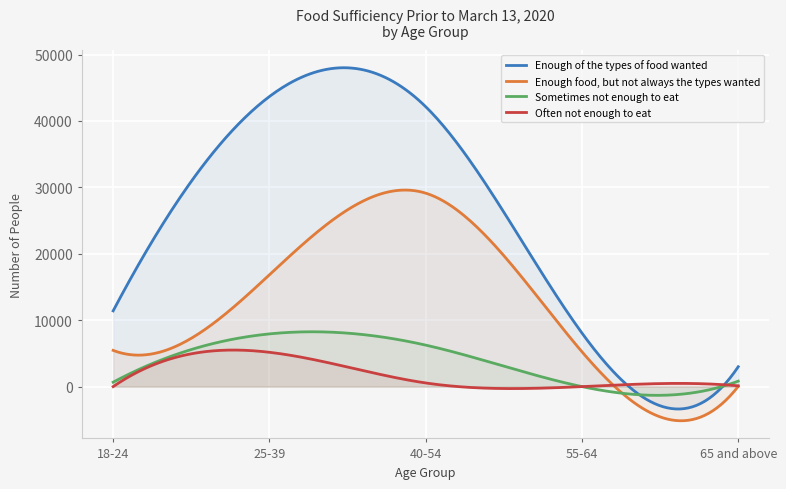

At which label does Often not enough to eat reach its minimum?

18-24